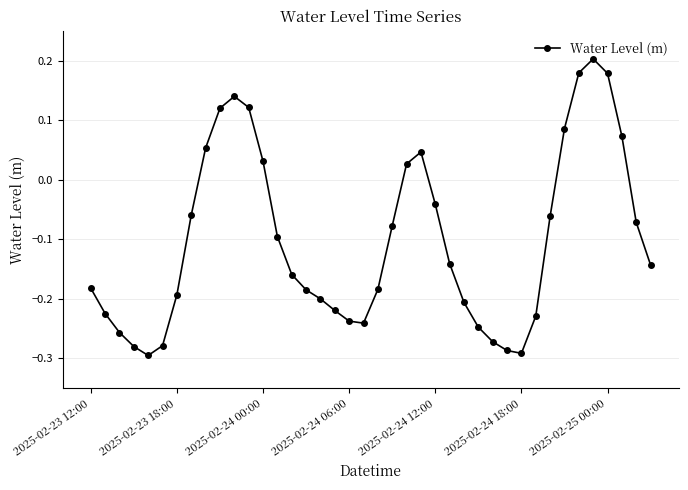

How many interior local valleys (lower than both neighbors) does the data have?

3